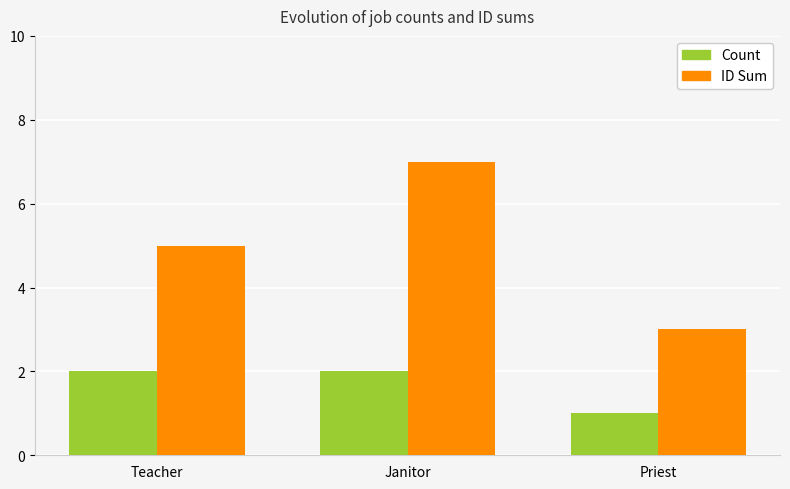

True or false: Count has a value of 3 at Teacher.

False